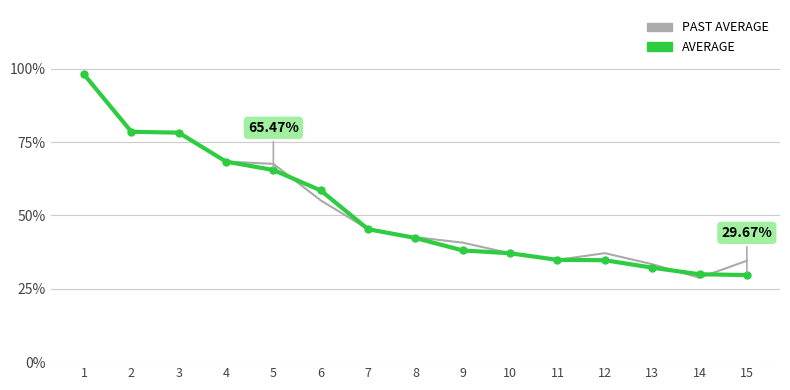

Is the value of PAST AVERAGE at 6 greater than the value of AVERAGE at 1?

No